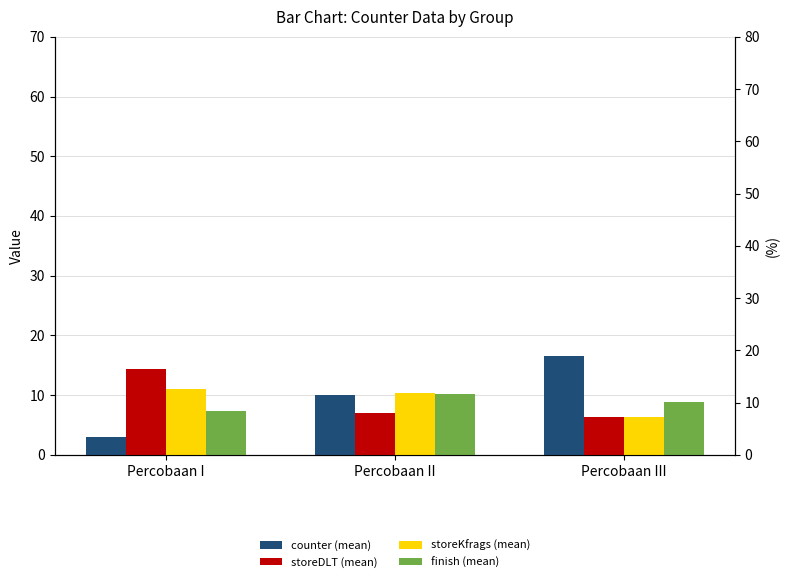

The value of finish (mean) at Percobaan III is 14.1. True or false?

False